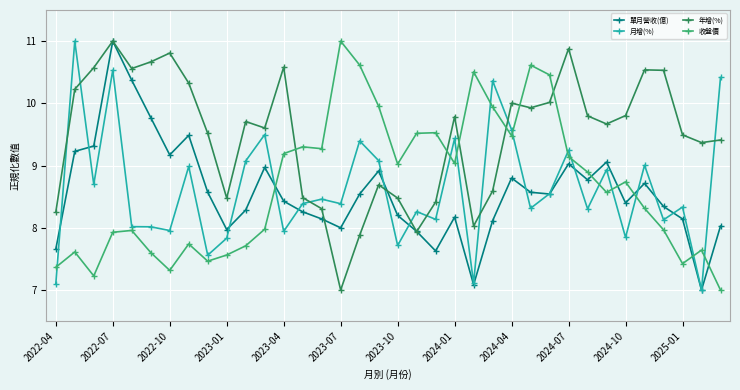

What is the difference between the second highest and minimum values in the 單月營收(億) series?

3.4